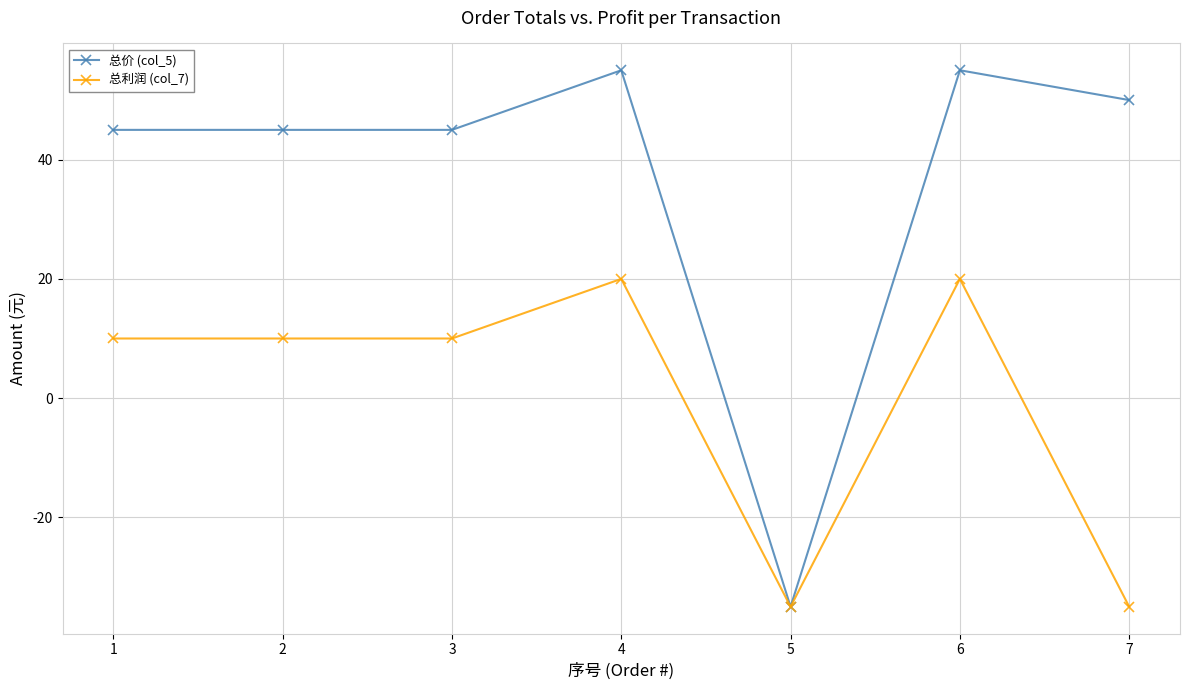

Which series has the largest range (max minus min)?

总价 (col_5)